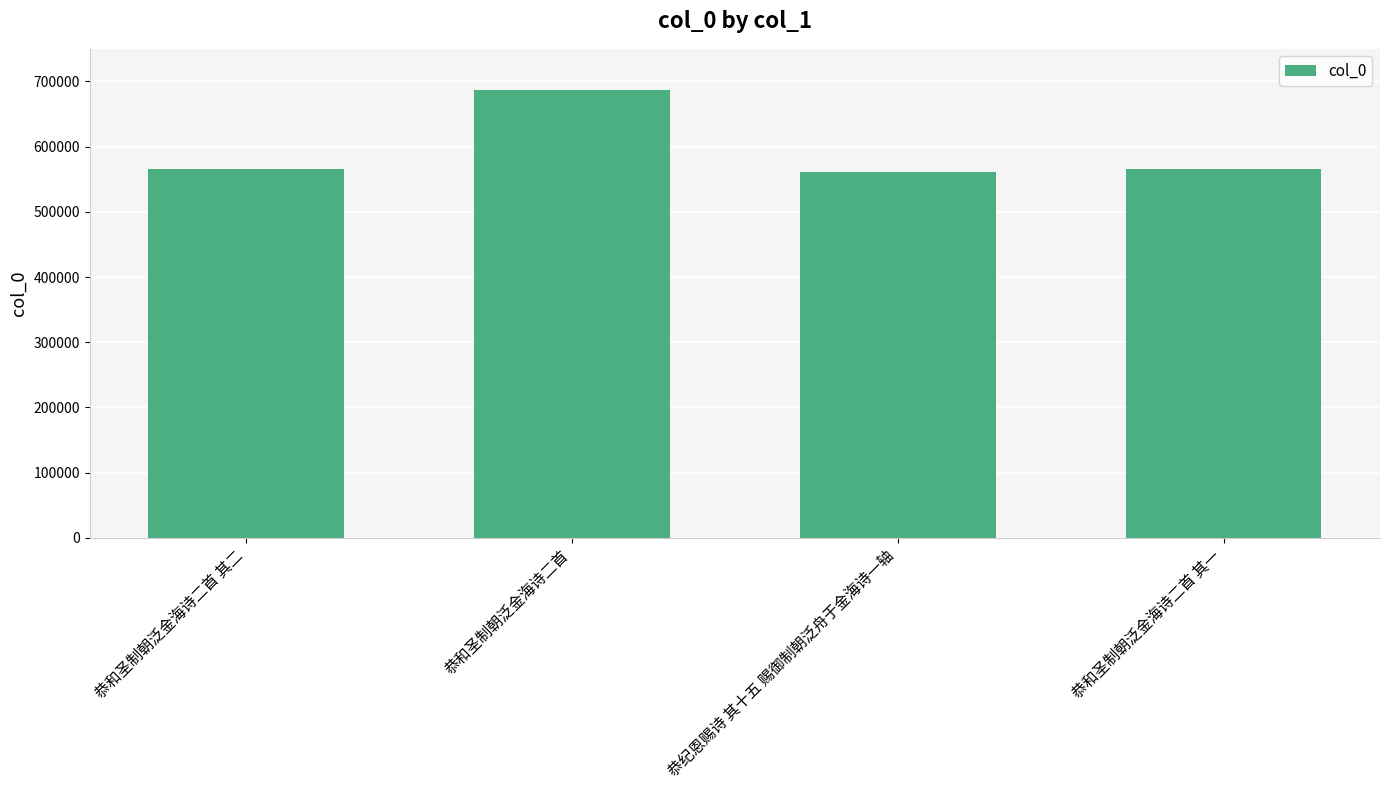

What is the difference between the maximum and minimum values?

125646